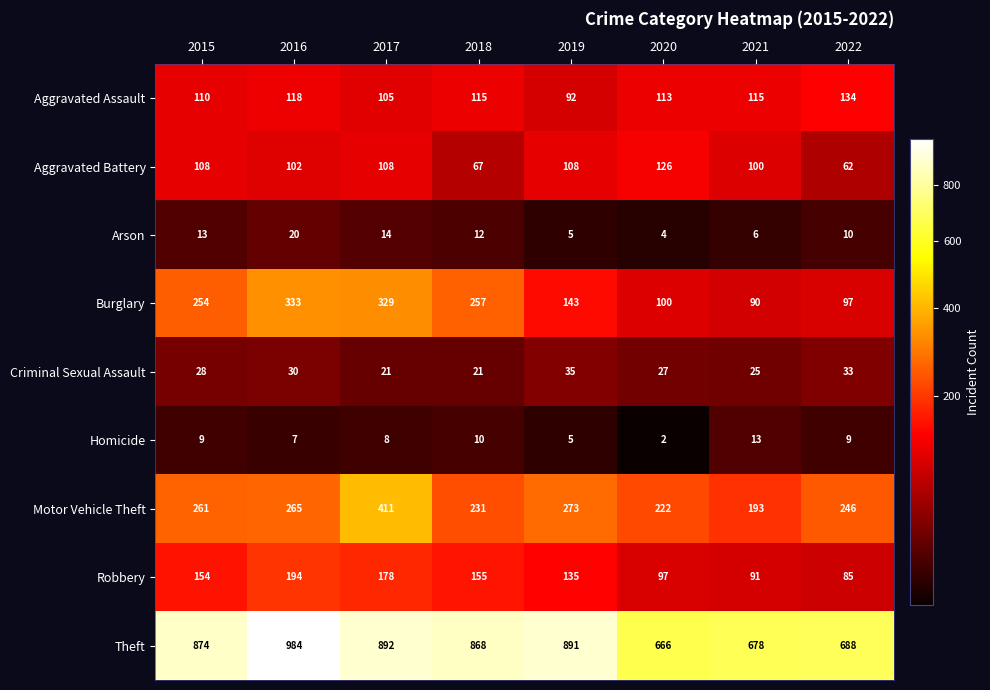

What is the total value across all series at 2020?

1357